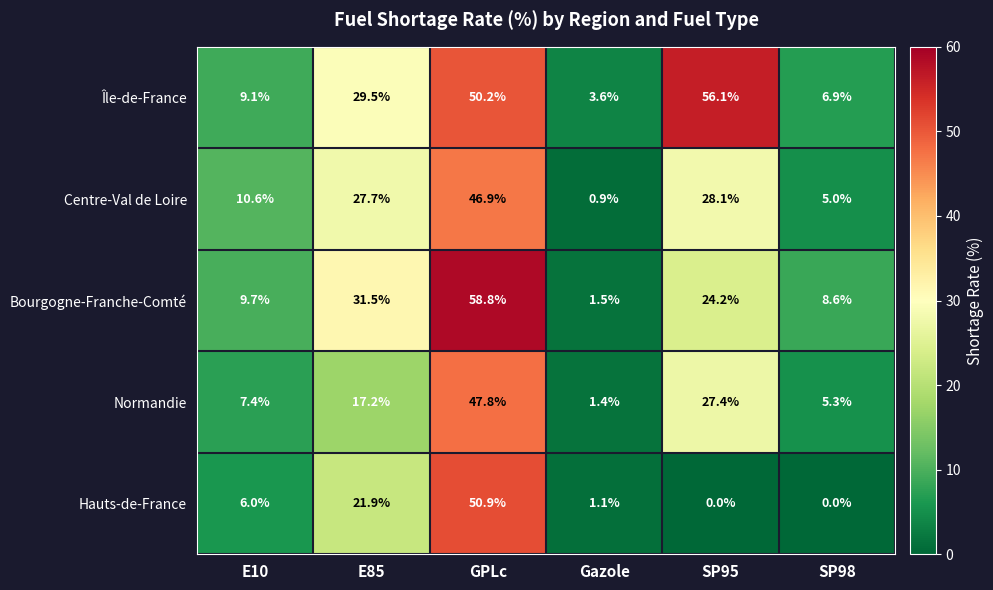

Count the number of categories in the chart.

6